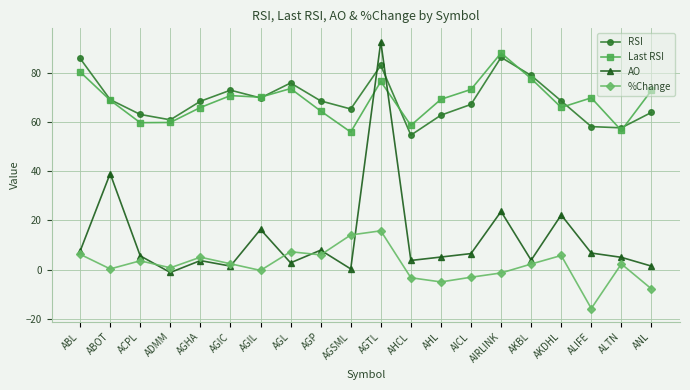

Where is AO nearest to the value 45?

ABOT